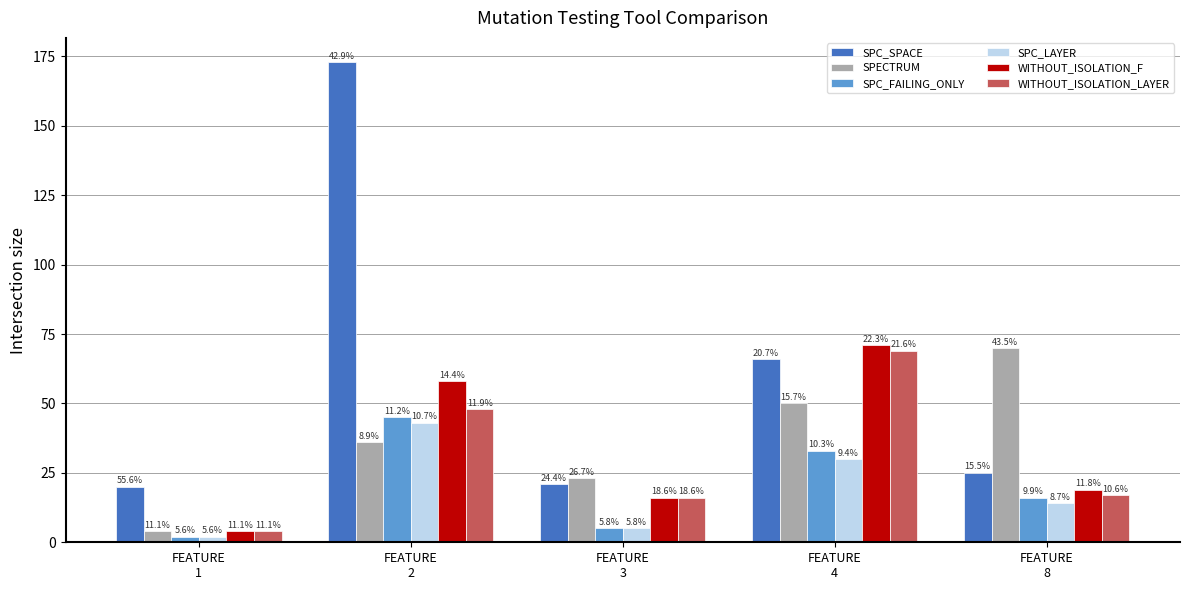

Reading left to right, transcribe all the data shown in this chart.

SPC_SPACE: 20	173	21	66	25
SPECTRUM: 4	36	23	50	70
SPC_FAILING_ONLY: 2	45	5	33	16
SPC_LAYER: 2	43	5	30	14
WITHOUT_ISOLATION_F: 4	58	16	71	19
WITHOUT_ISOLATION_LAYER: 4	48	16	69	17